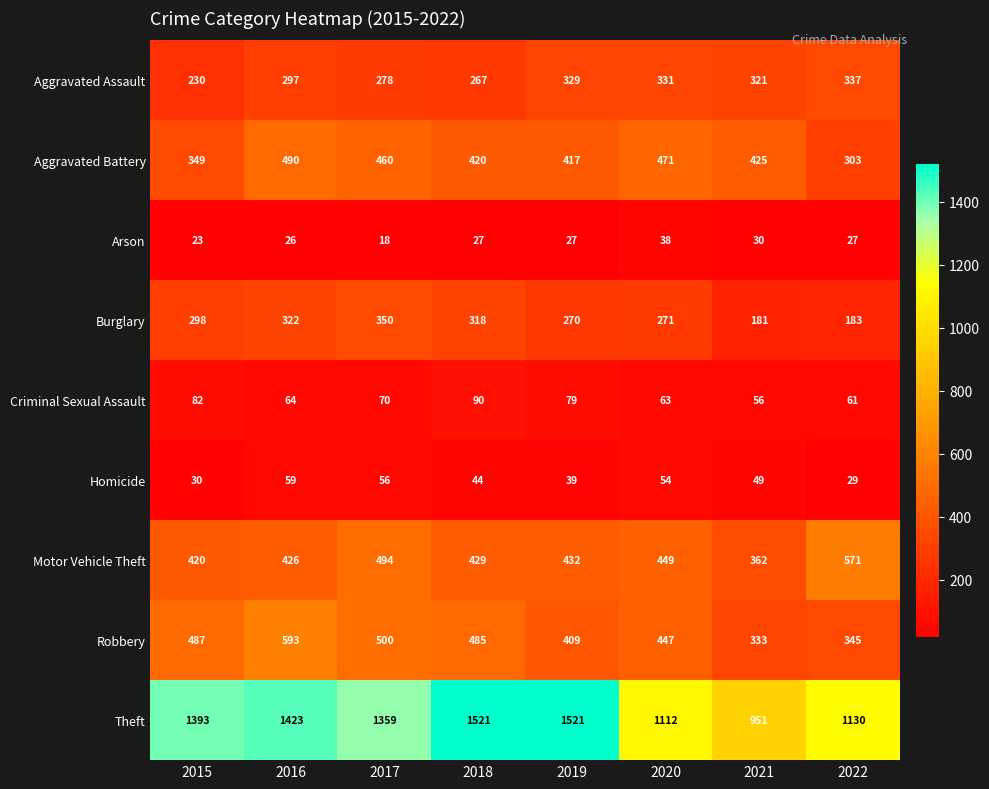

Read the Aggravated Assault value at 2019.

329